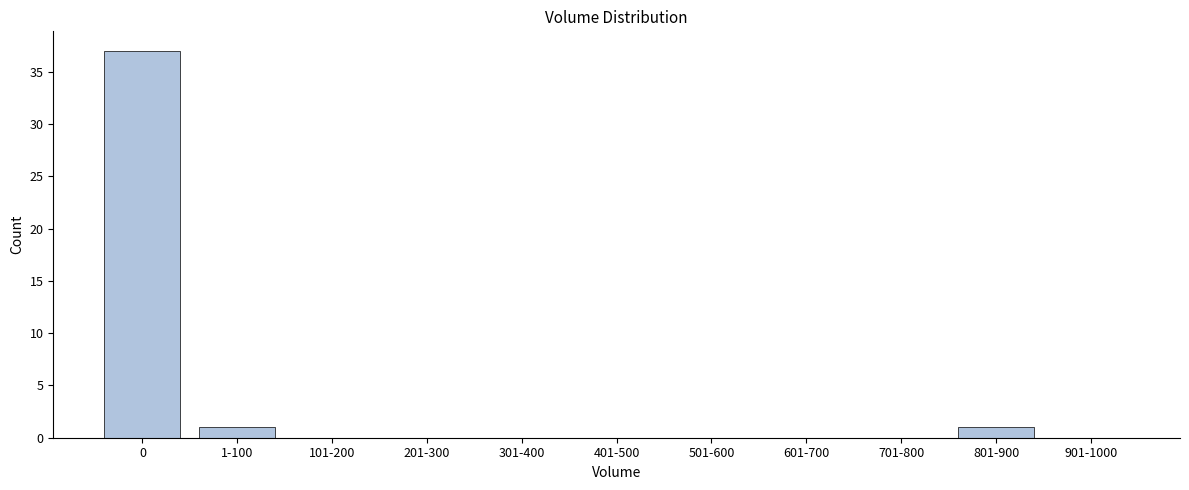

Reading left to right, list all the values displayed in this chart.

0=37	1-100=1	101-200=0	201-300=0	301-400=0	401-500=0	501-600=0	601-700=0	701-800=0	801-900=1	901-1000=0